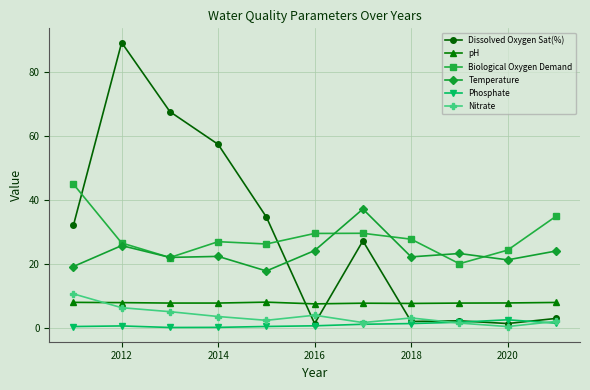

What is the value of the Nitrate point at the 4th from the left?

3.4